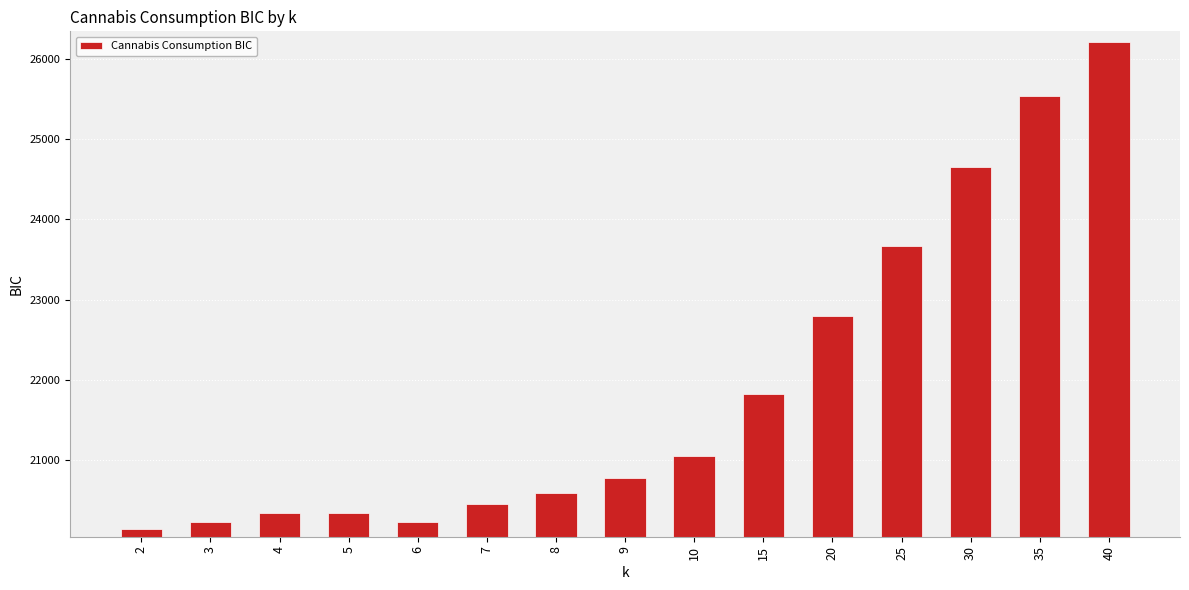

Read the value at 8.

20592.1